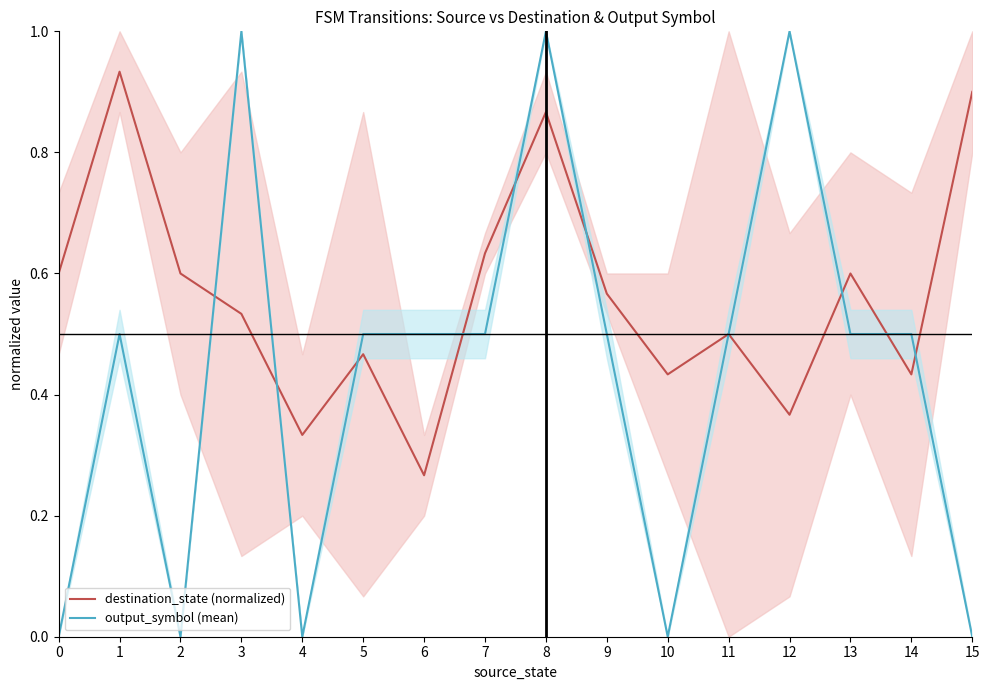

The destination_state (normalized) series shows 1.5 at 15. True or false?

False